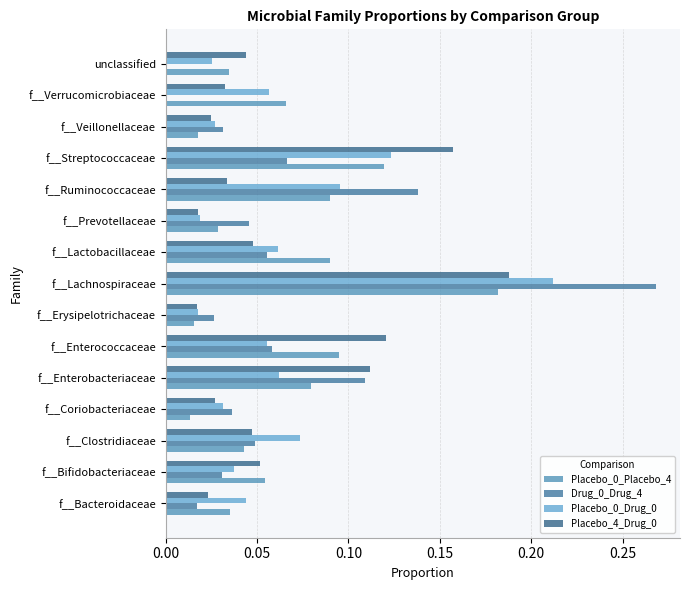

How many series are shown in this chart?

4